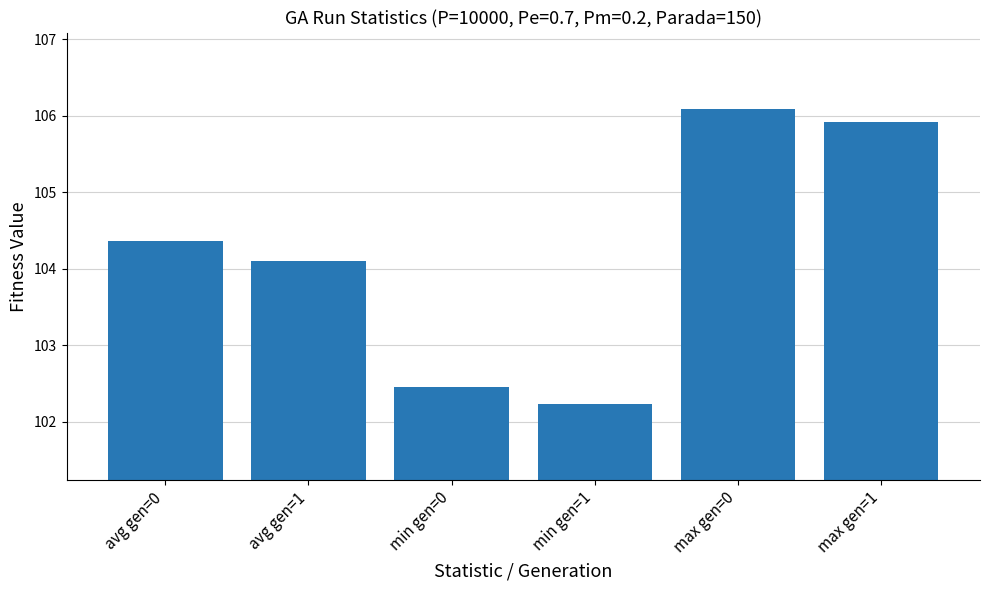

Count the number of values greater than 104.

4